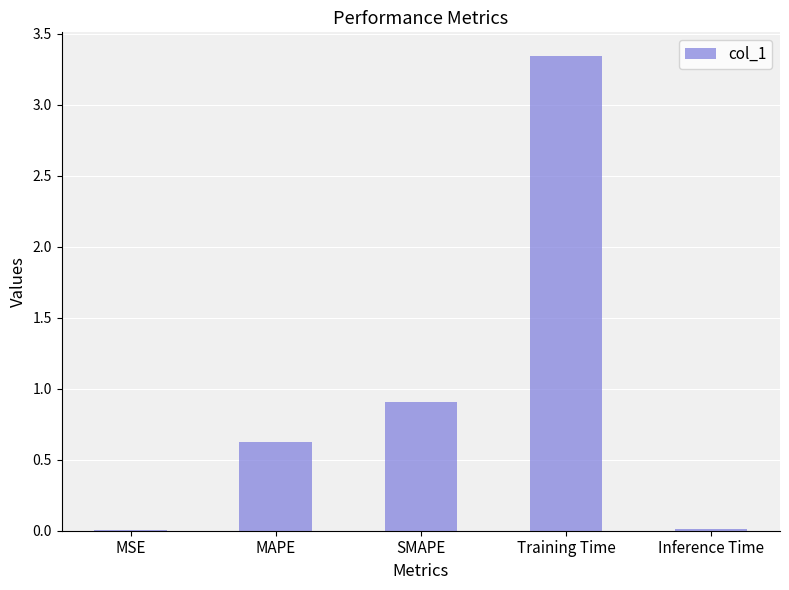

What is the sum of all values?

4.9